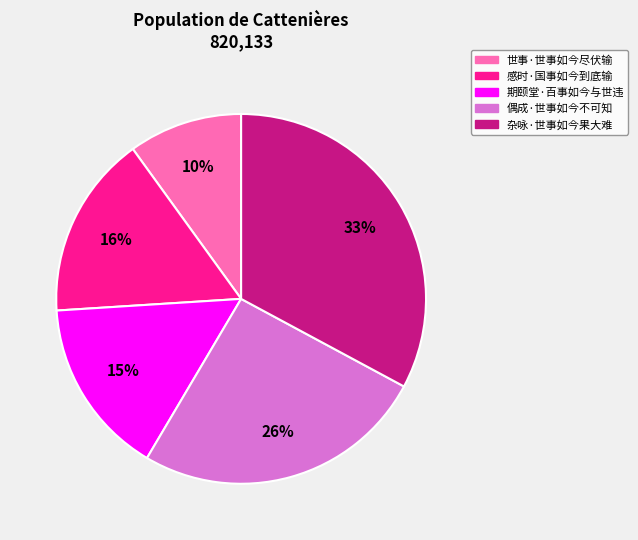

Approximately how many times larger is the value at 世事·世事如今尽伏输 compared to 杂咏·世事如今果大难?

0.3